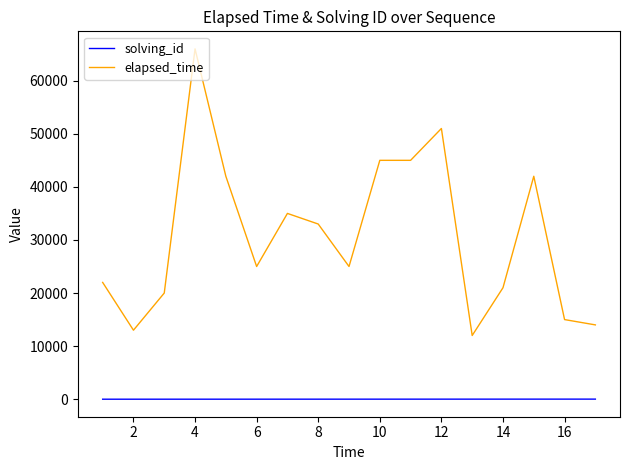

What is the maximum value for elapsed_time?

66000